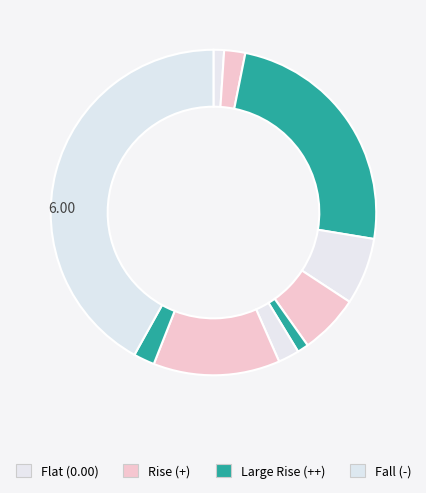

How many segments does this pie chart have?

10